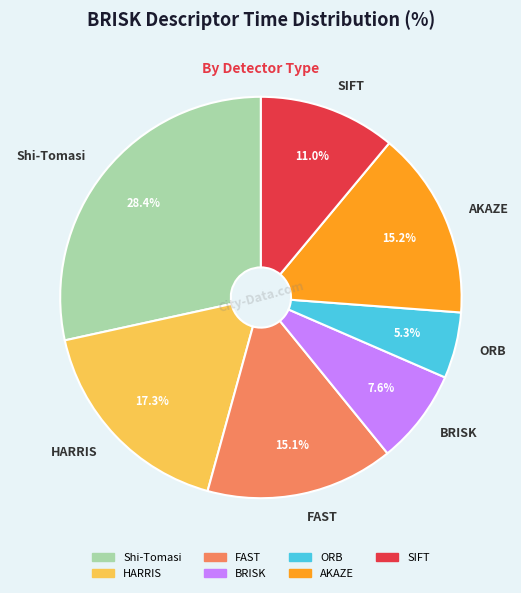

What is the total percentage of ORB and AKAZE?

20.5%